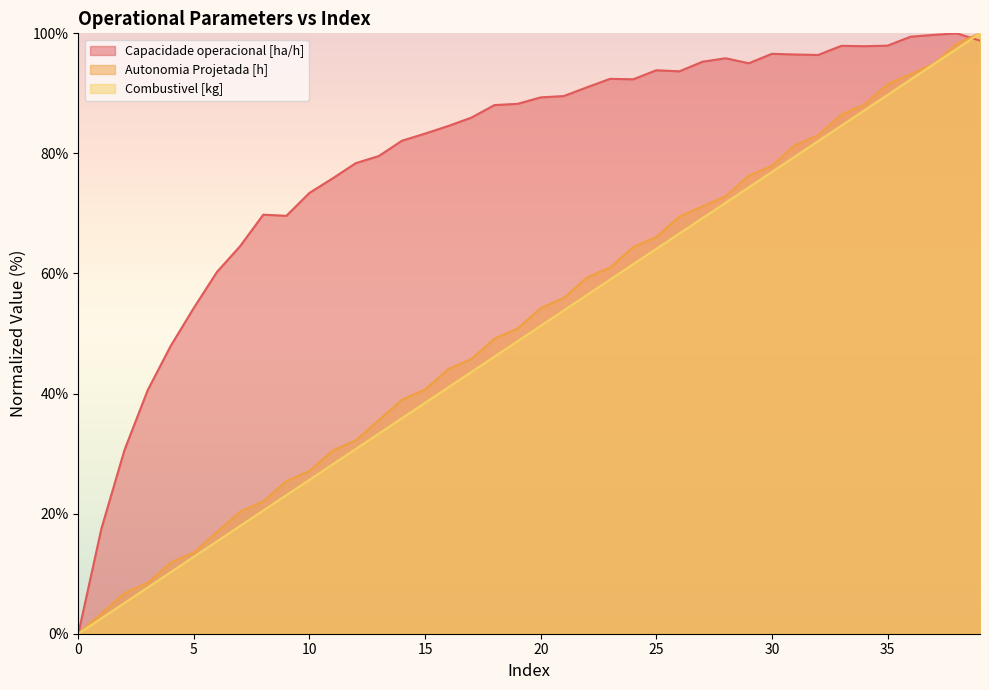

True or false: Combustivel [kg] and Capacidade operacional [ha/h] cross at least once.

True